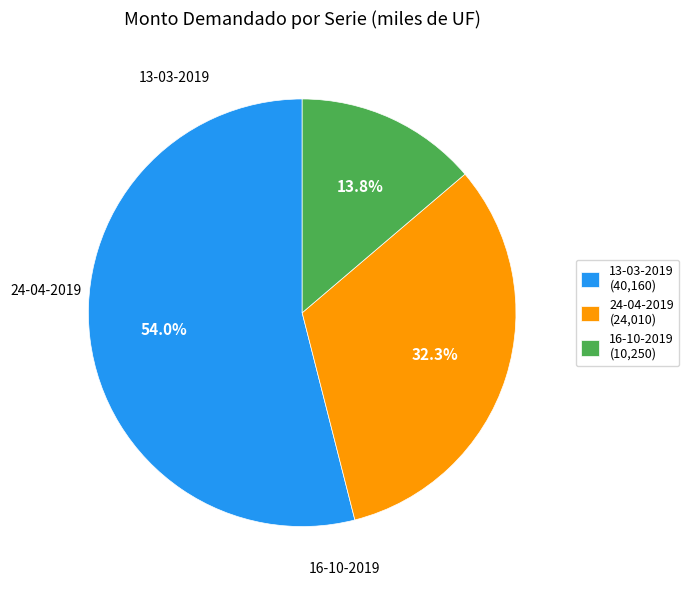

Approximately how many times larger is the value at 16-10-2019 (10,250) compared to 24-04-2019 (24,010)?

0.4